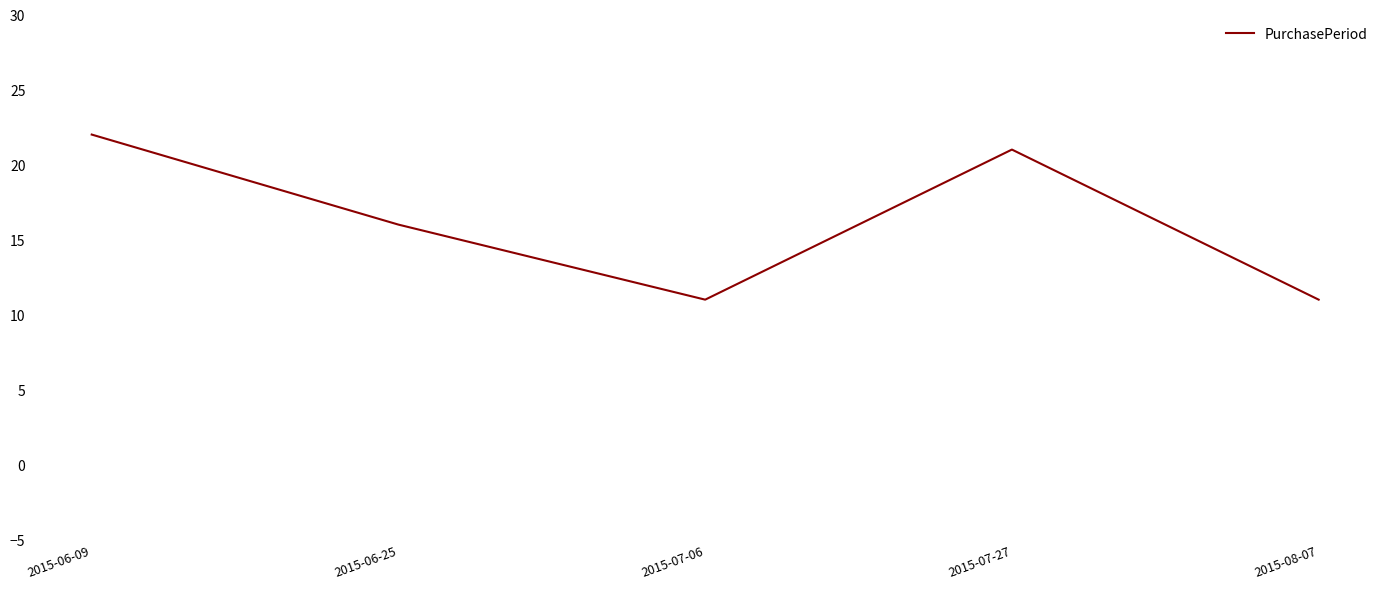

What is the smallest value displayed?

11